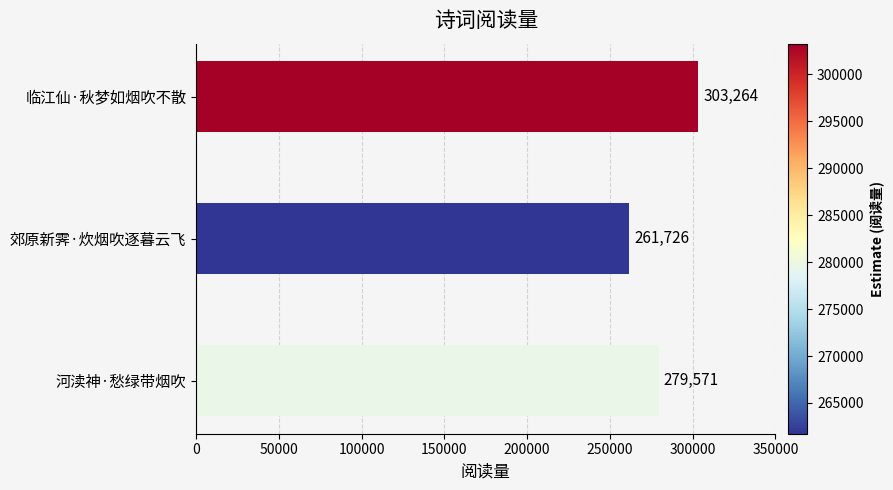

List the labels in order of value, largest first.

临江仙·秋梦如烟吹不散, 河渎神·愁绿带烟吹, 郊原新霁·炊烟吹逐暮云飞